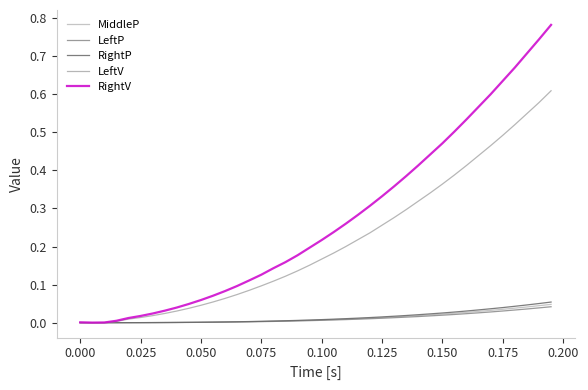

Reading right to left, list all the values displayed in this chart.

MiddleP: 0.0	0.0	0.0	0.0	0.0	0.0	0.0	0.0	0.0	0.0	0.0	0.0	0.0	0.0	0.0	0.0	0.0	0.0	0.0	0.0	0.0	0.0	0.0	0.0	0.0	0.0	0.0	0.0	0.0	0.0	0.0	0.0	0.0	0.0	0.0	0.0	0.0	0.0	0.0	0.0
LeftP: 0.0	0.0	0.0	0.0	0.0	0.0	0.0	0.0	0.0	0.0	0.0	0.0	0.0	0.0	0.0	0.0	0.0	0.0	0.0	0.0	0.0	0.0	0.0	0.0	0.0	0.0	0.0	0.0	0.0	0.0	0.0	0.0	0.0	0.0	0.0	0.0	0.0	0.0	0.0	0.0
RightP: 0.1	0.1	0.0	0.0	0.0	0.0	0.0	0.0	0.0	0.0	0.0	0.0	0.0	0.0	0.0	0.0	0.0	0.0	0.0	0.0	0.0	0.0	0.0	0.0	0.0	0.0	0.0	0.0	0.0	0.0	0.0	0.0	0.0	0.0	0.0	0.0	0.0	0.0	0.0	0.0
LeftV: 0.6	0.6	0.5	0.5	0.5	0.5	0.4	0.4	0.4	0.4	0.3	0.3	0.3	0.3	0.3	0.2	0.2	0.2	0.2	0.2	0.2	0.1	0.1	0.1	0.1	0.1	0.1	0.1	0.1	0.0	0.0	0.0	0.0	0.0	0.0	0.0	0.0	0.0	0.0	0.0
RightV: 0.8	0.7	0.7	0.7	0.6	0.6	0.6	0.5	0.5	0.5	0.4	0.4	0.4	0.4	0.3	0.3	0.3	0.3	0.2	0.2	0.2	0.2	0.2	0.1	0.1	0.1	0.1	0.1	0.1	0.1	0.0	0.0	0.0	0.0	0.0	0.0	0.0	0.0	0.0	0.0